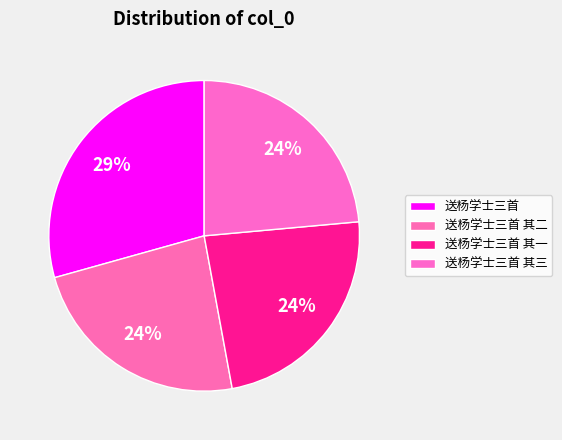

Is the sum of 送杨学士三首 其三 and 送杨学士三首 greater than half?

Yes